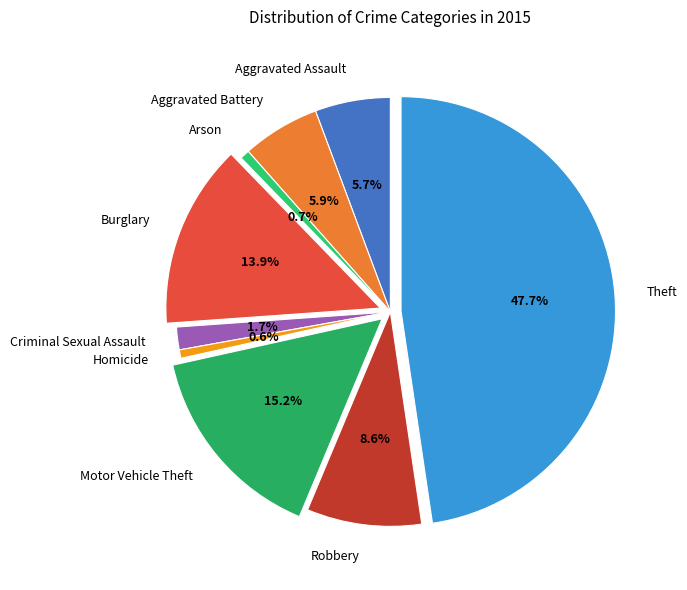

The Robbery slice represents 1% of the pie. True or false?

False